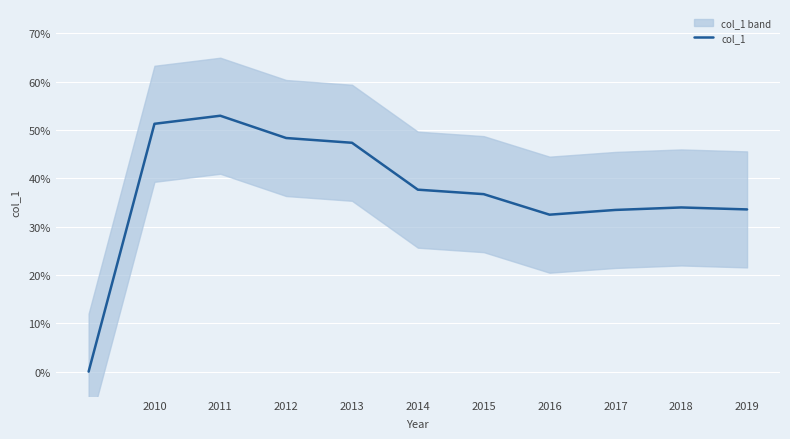

Is it true that the value at 2017 is 0.3?

True